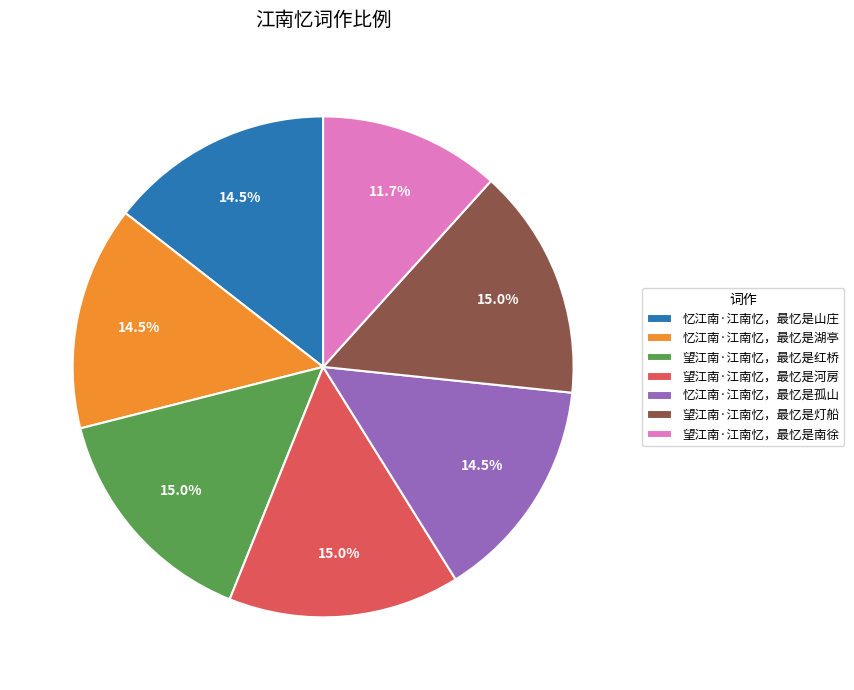

What portion of the pie excludes 忆江南·江南忆，最忆是孤山?

85.5%